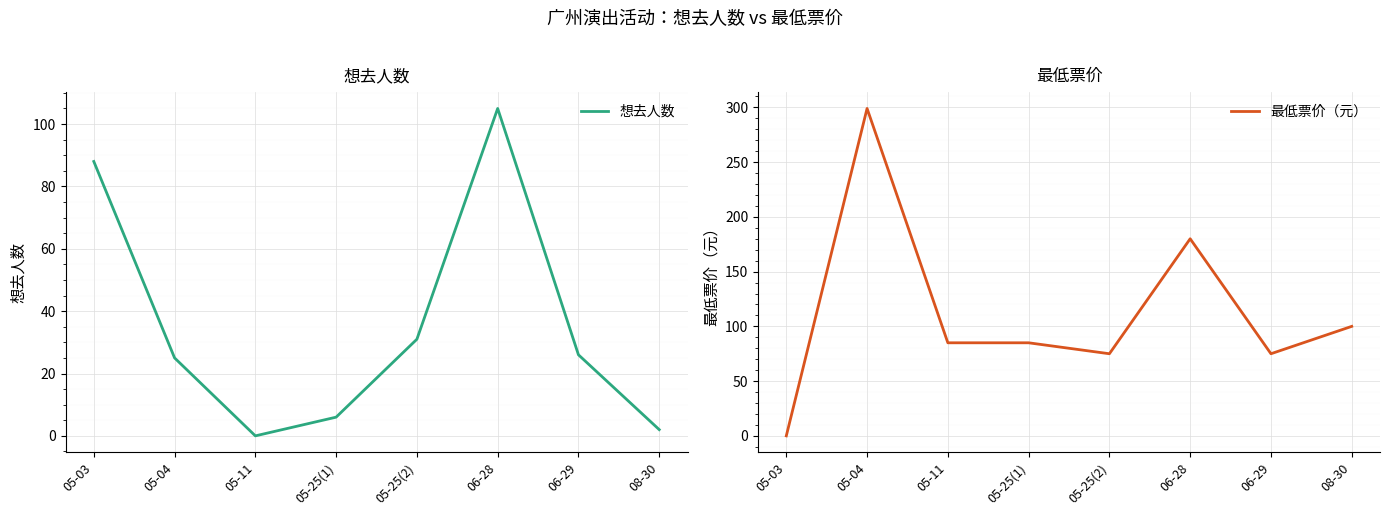

Which series has the widest spread of values?

最低票价（元）